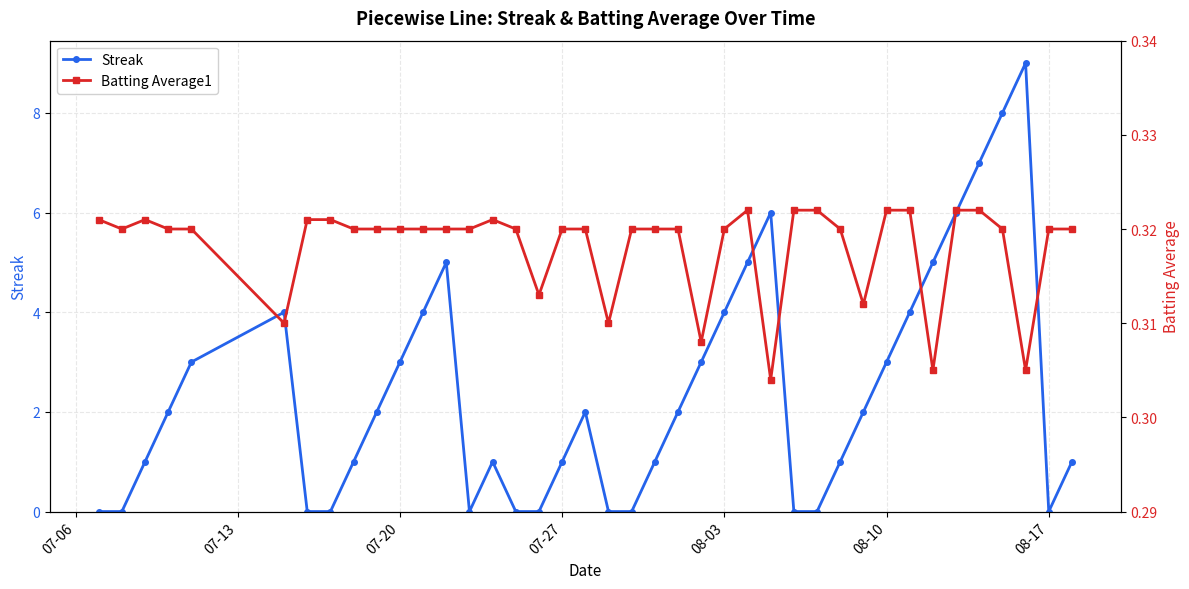

What is the value of the Batting Average1 point at the 4th from the left?

0.3